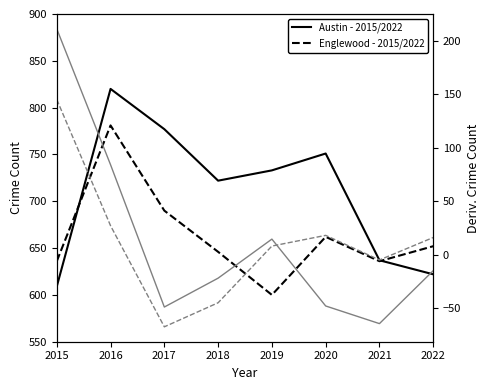

Rank the series by their average value, from highest to lowest.

Austin - 2015/2022, Englewood - 2015/2022